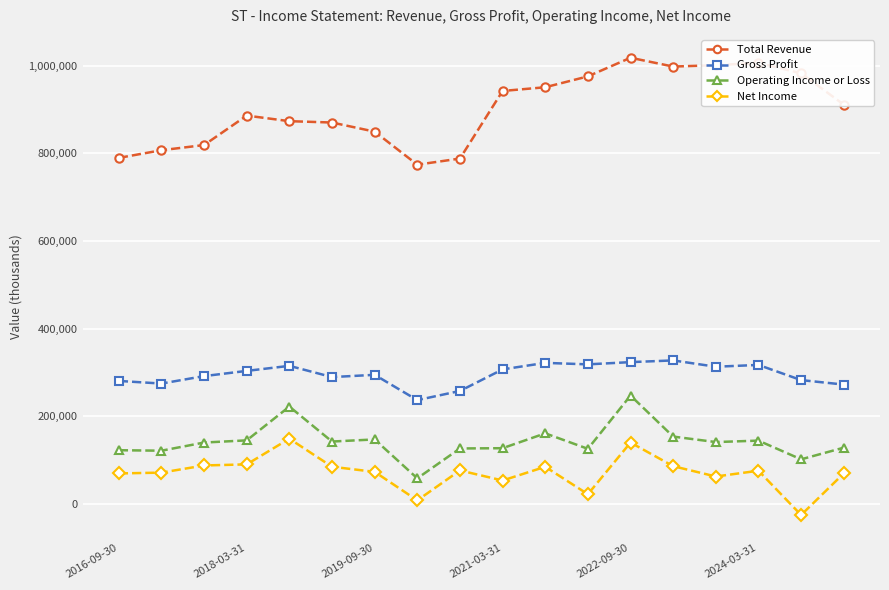

True or false: Gross Profit and Net Income intersect in this chart.

False